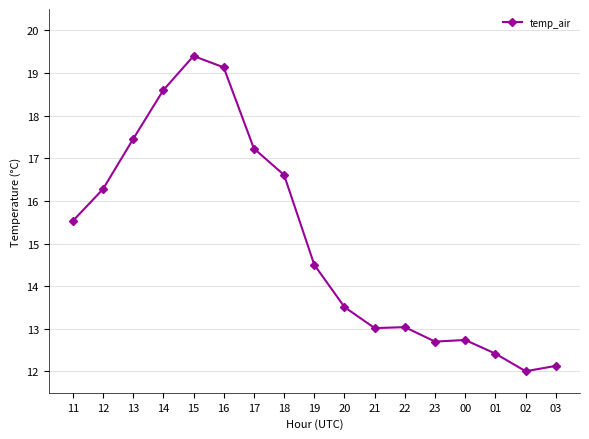

Reading left to right, transcribe all the data shown in this chart.

15.5	16.3	17.4	18.6	19.4	19.1	17.2	16.6	14.5	13.5	13.0	13.0	12.7	12.7	12.4	12.0	12.1